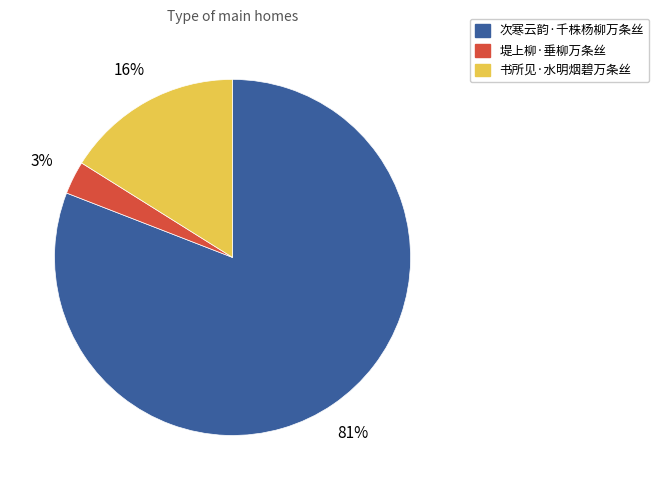

True or false: 堤上柳·垂柳万条丝 accounts for 9% of the total.

False